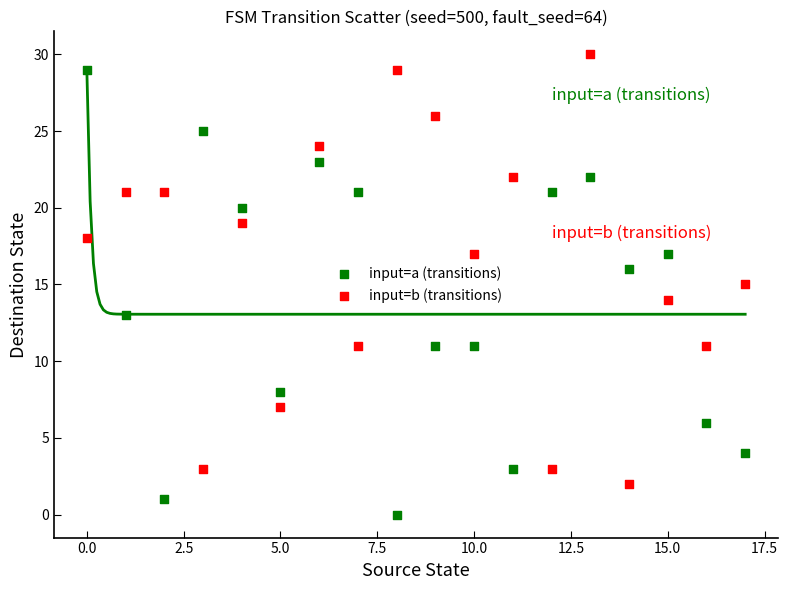

Which series has the largest Y range (max minus min)?

input=a (transitions)